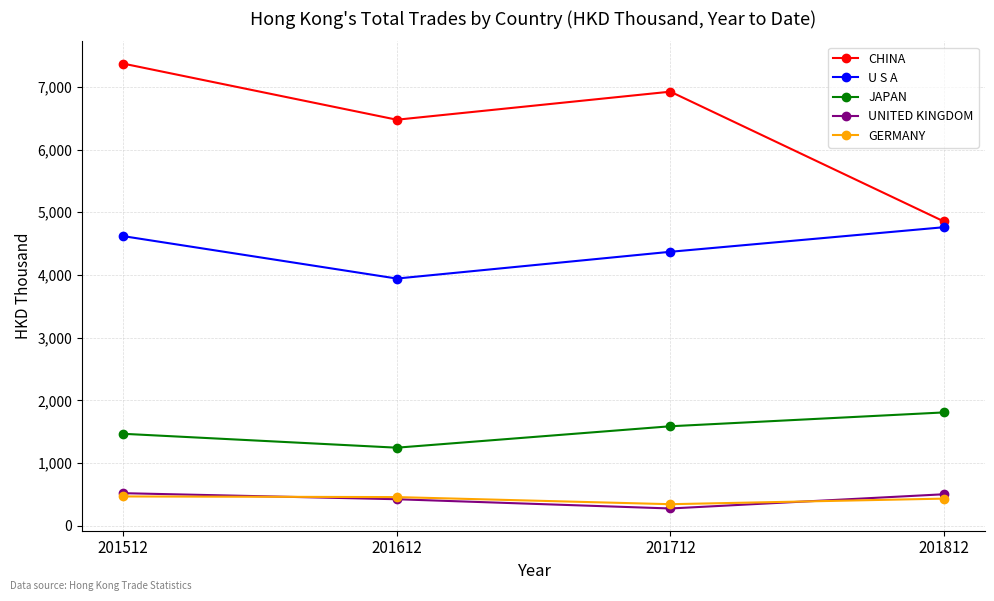

Does the chart display data point markers on the line(s)?

Yes